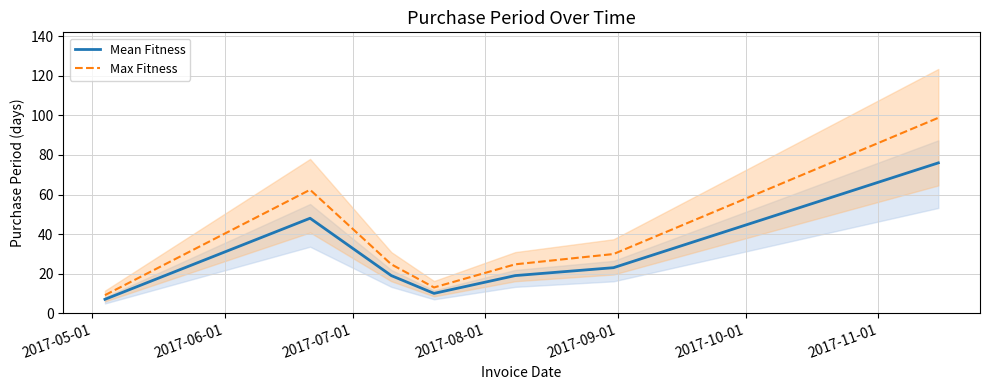

What is the minimum value for Max Fitness?

9.1